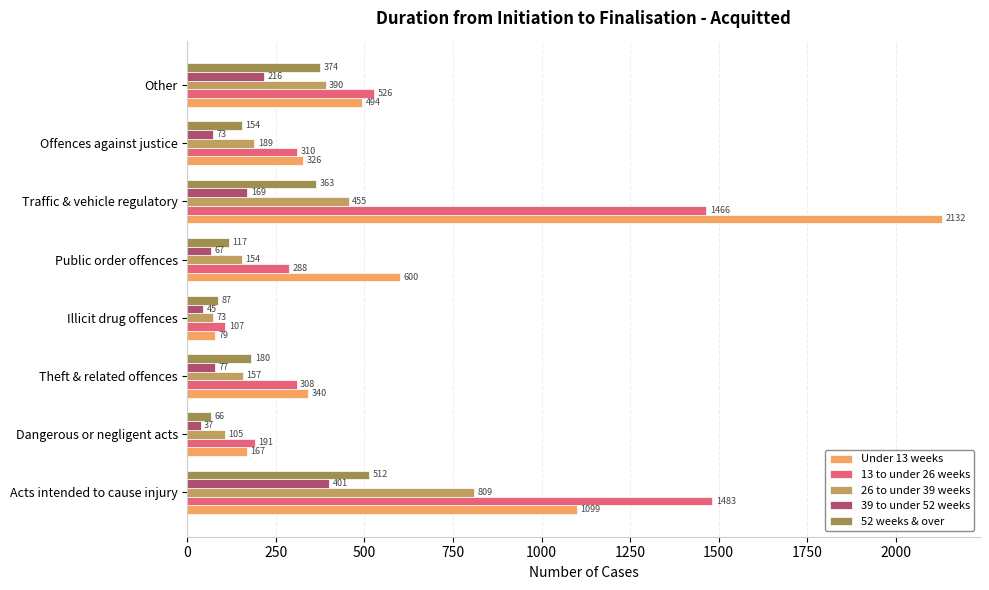

What is the minimum value for 26 to under 39 weeks?

73